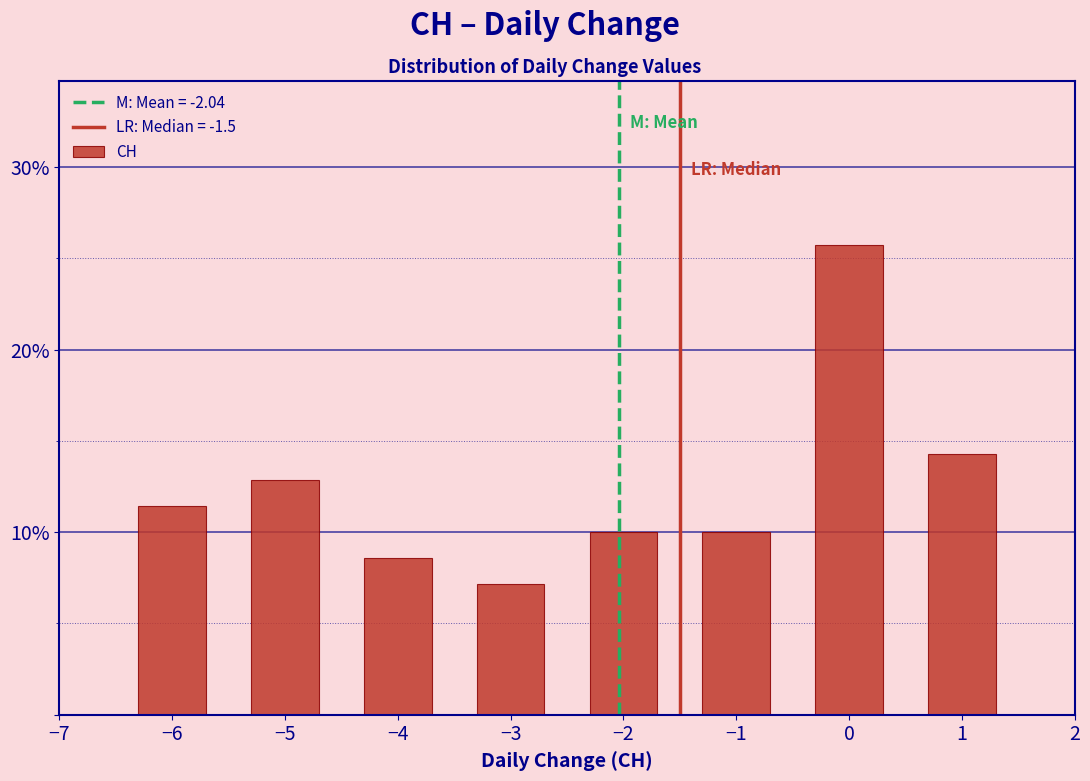

Reading left to right, extract all data points from this chart.

11.4	12.9	8.6	7.1	10.0	10.0	25.7	14.3